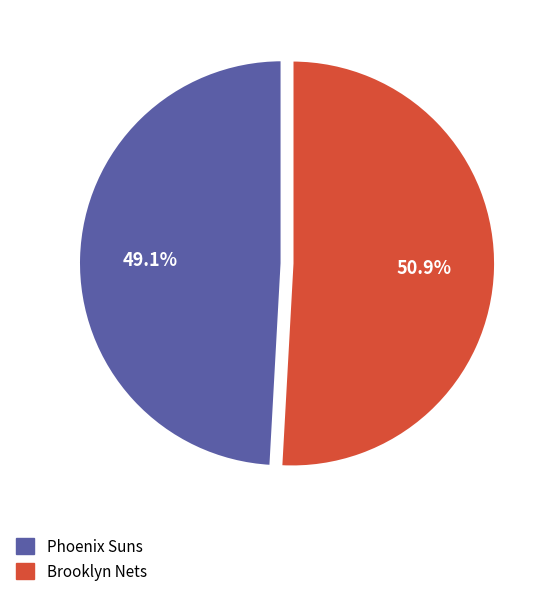

To the nearest percent, what is the difference between the Brooklyn Nets and Phoenix Suns slice percentages?

2%